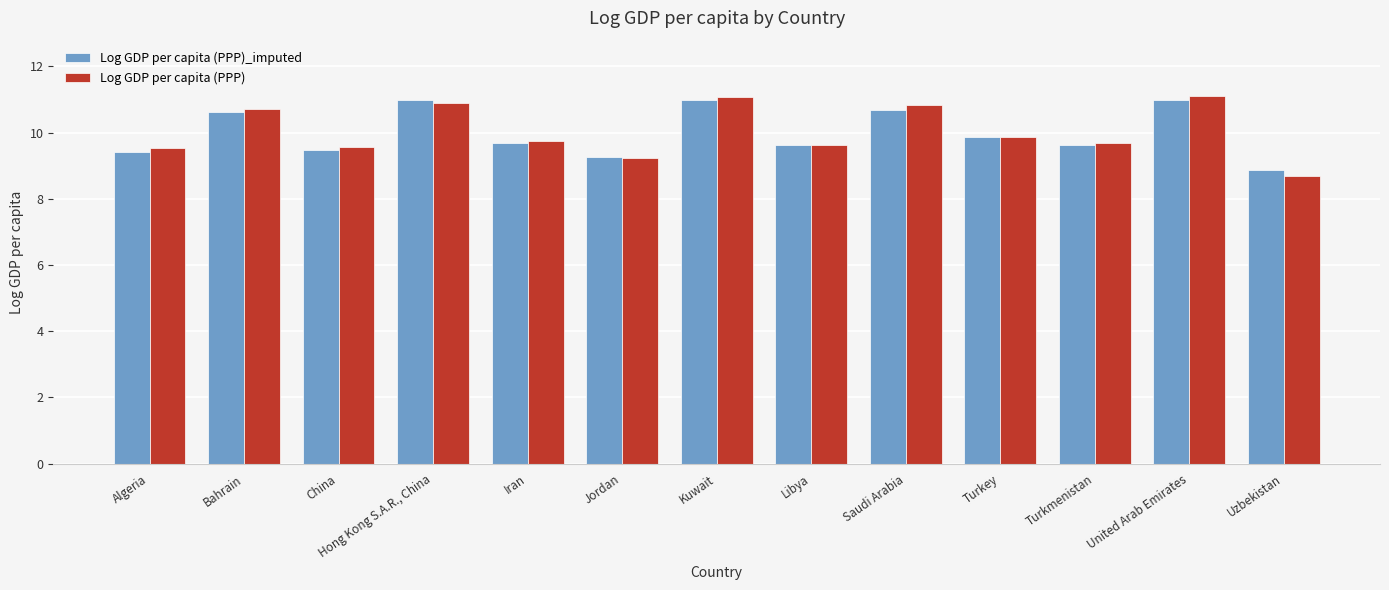

List the labels in order of Log GDP per capita (PPP) value, largest first.

United Arab Emirates, Kuwait, Hong Kong S.A.R., China, Saudi Arabia, Bahrain, Turkey, Iran, Turkmenistan, Libya, China, Algeria, Jordan, Uzbekistan